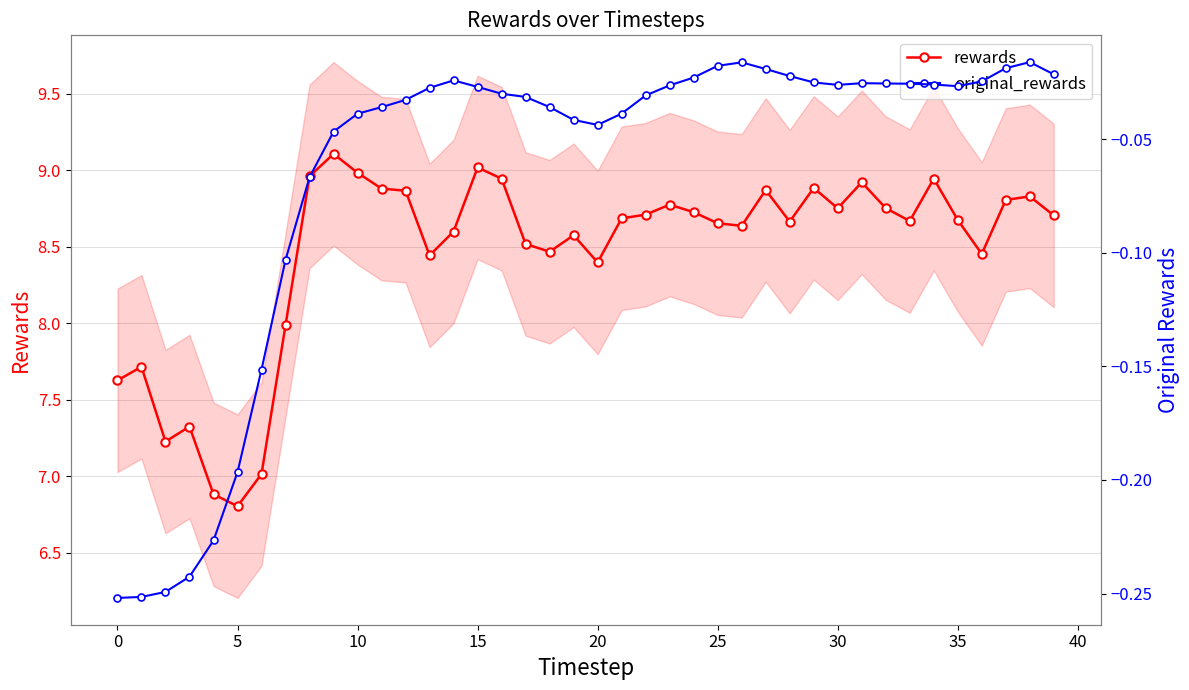

How many lines are shown in the chart?

2